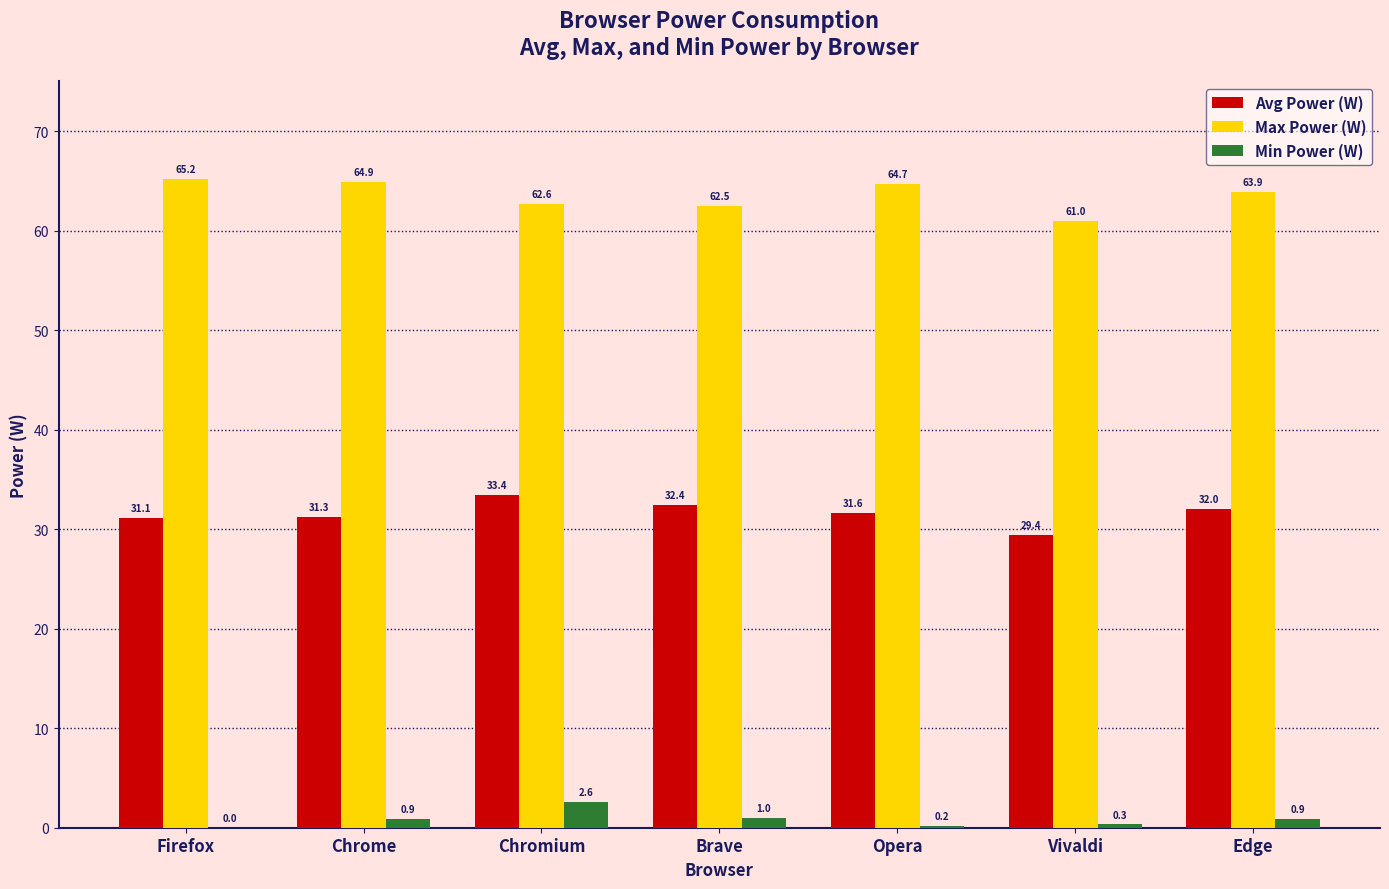

What is the sum of the Avg Power (W) values at Chrome and Vivaldi?

60.7